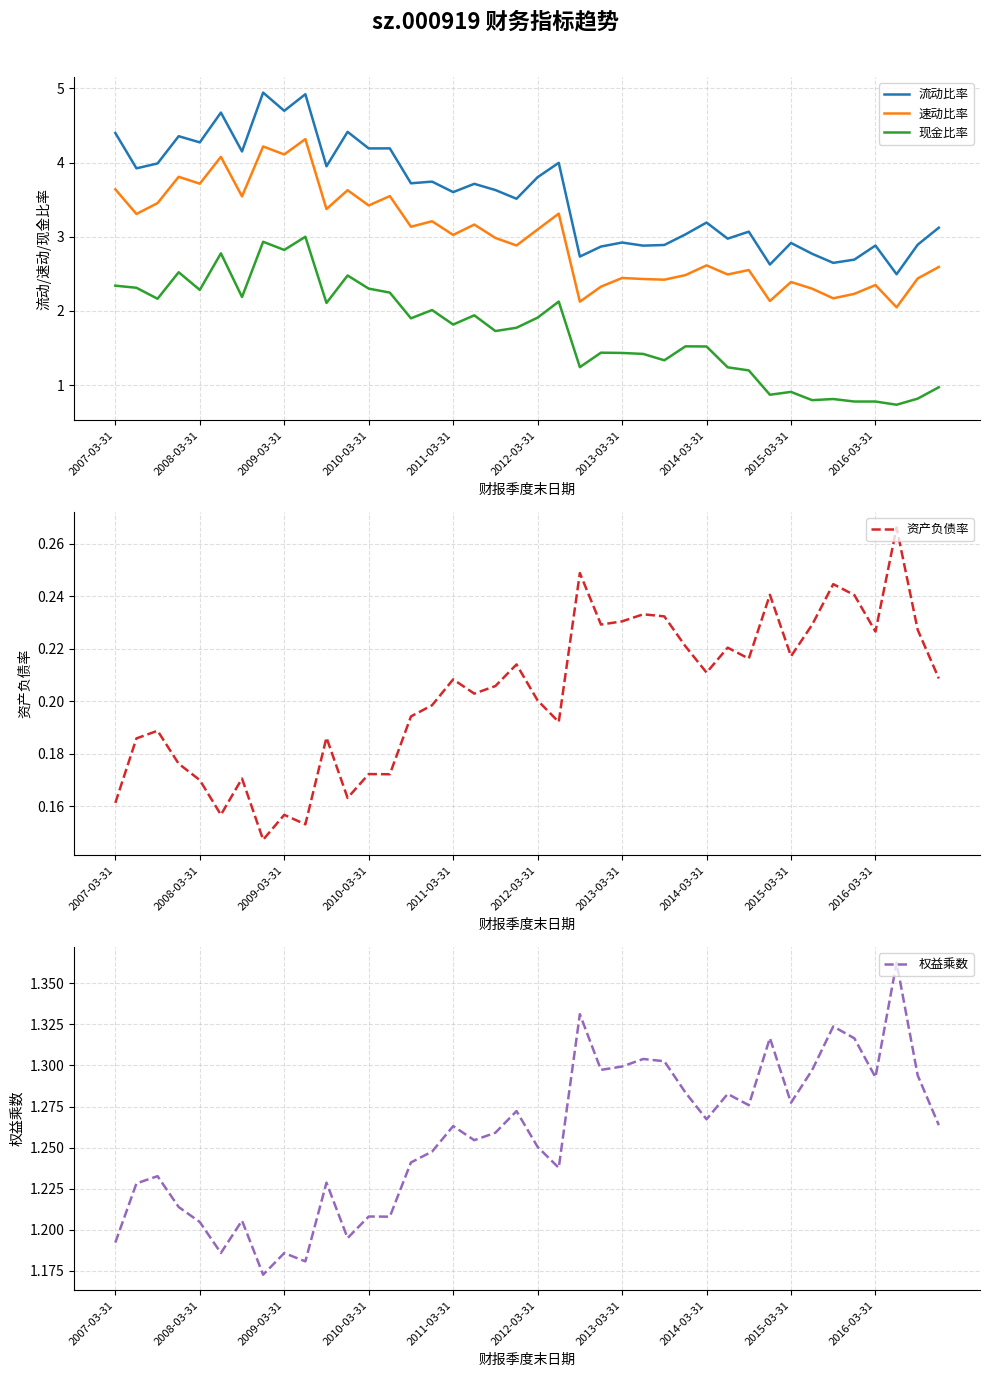

True or false: 流动比率 and 速动比率 cross at least once.

False